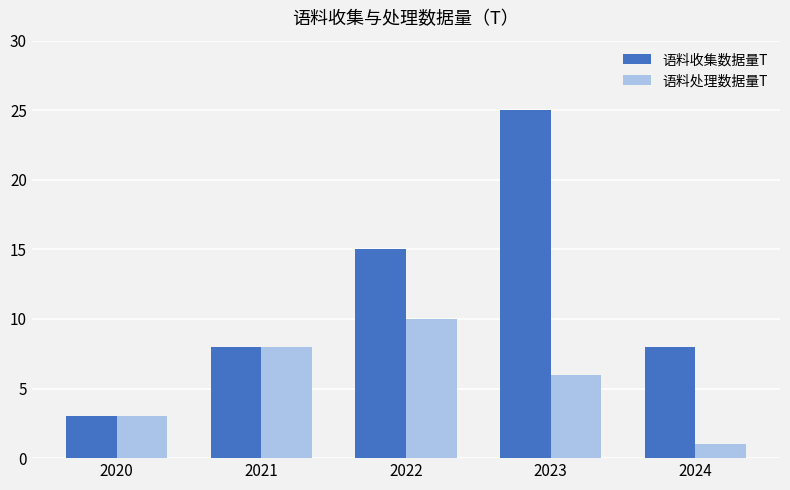

What is the smallest value displayed?

1